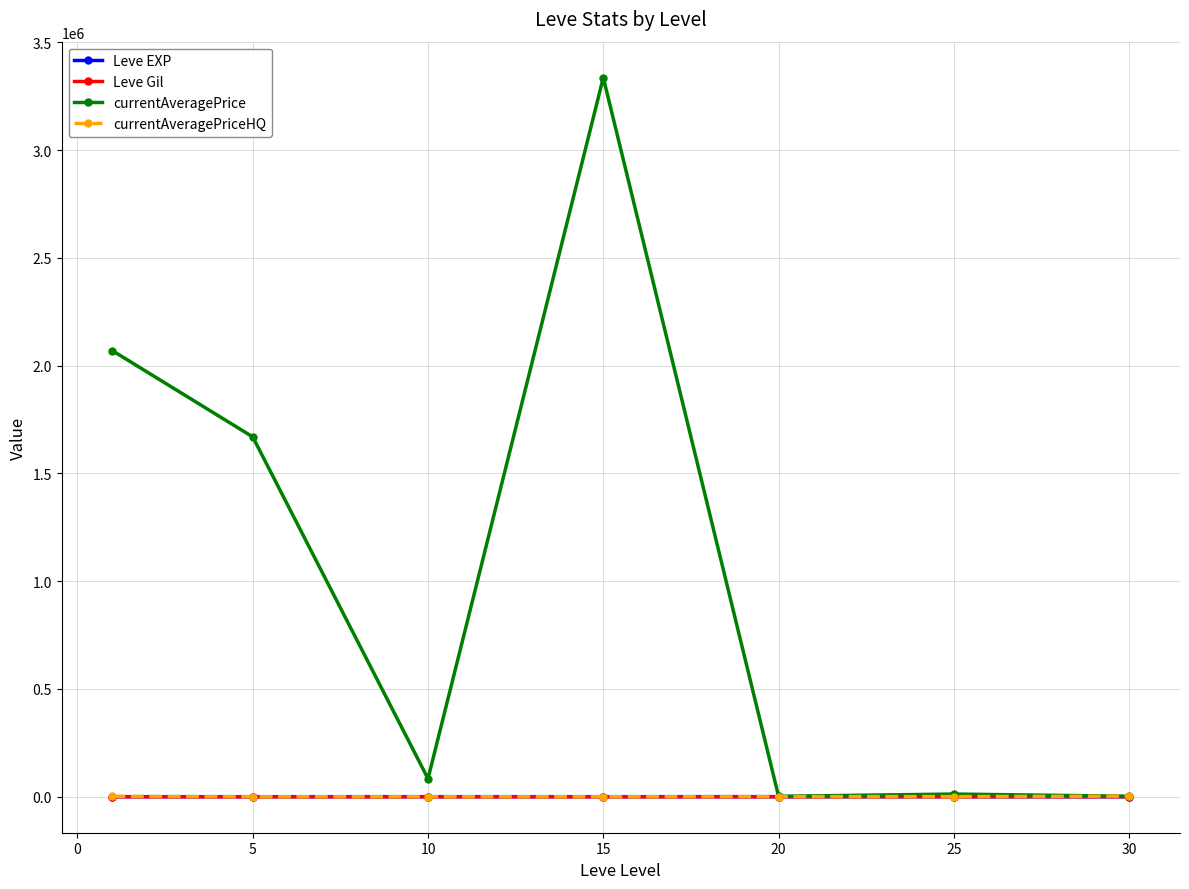

What is the greatest value displayed?

3335801.0